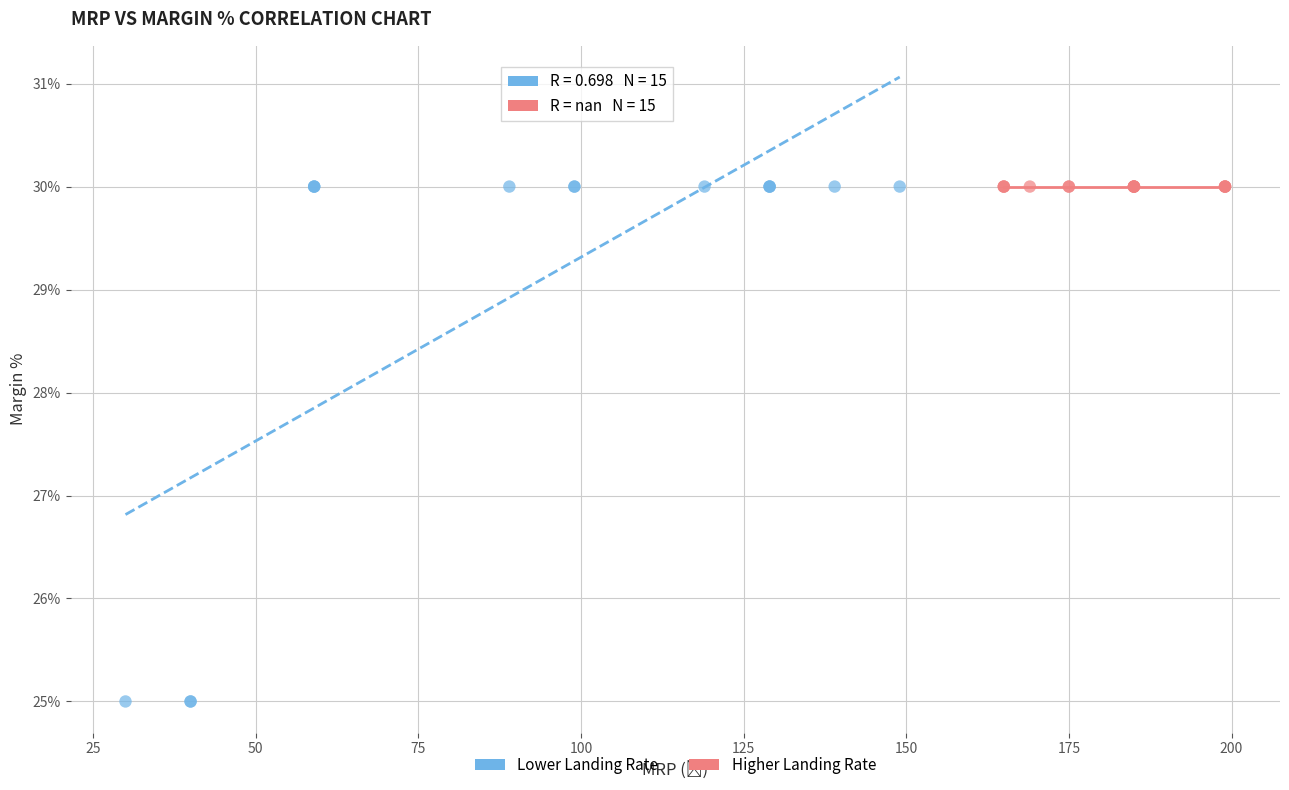

Which series contains the lowest Y value?

Lower Landing Rate